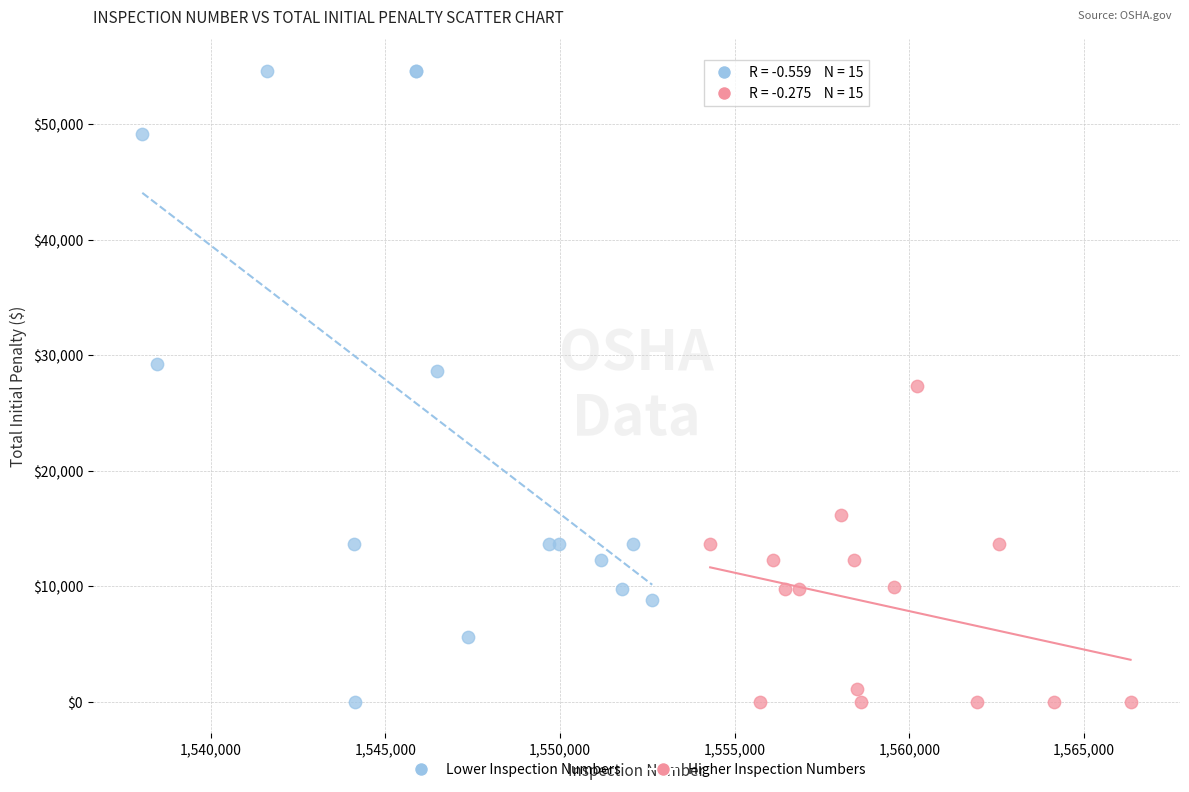

Which series has the widest spread of Y values?

Lower Inspection Numbers